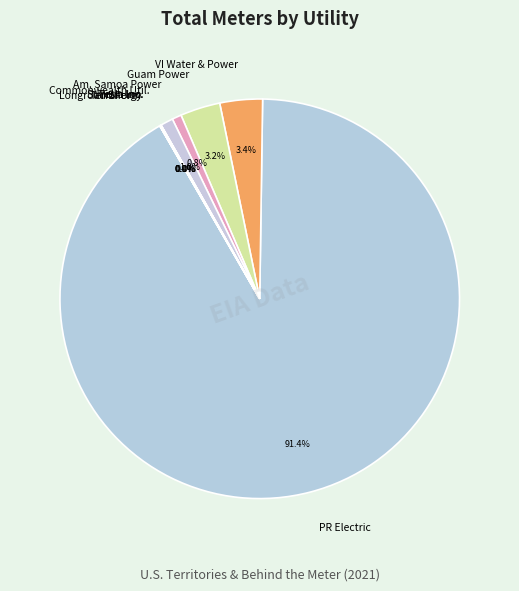

Is there any slice that represents more than half of the pie?

Yes